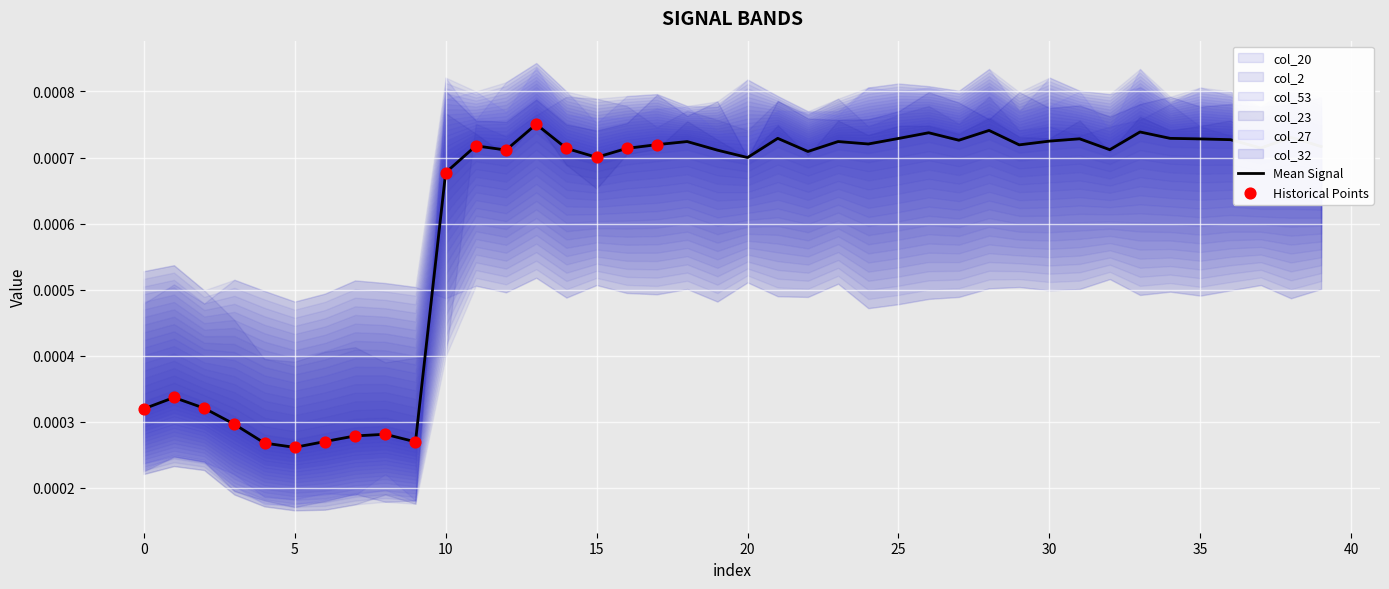

Which series contains the lowest Y value?

col_23